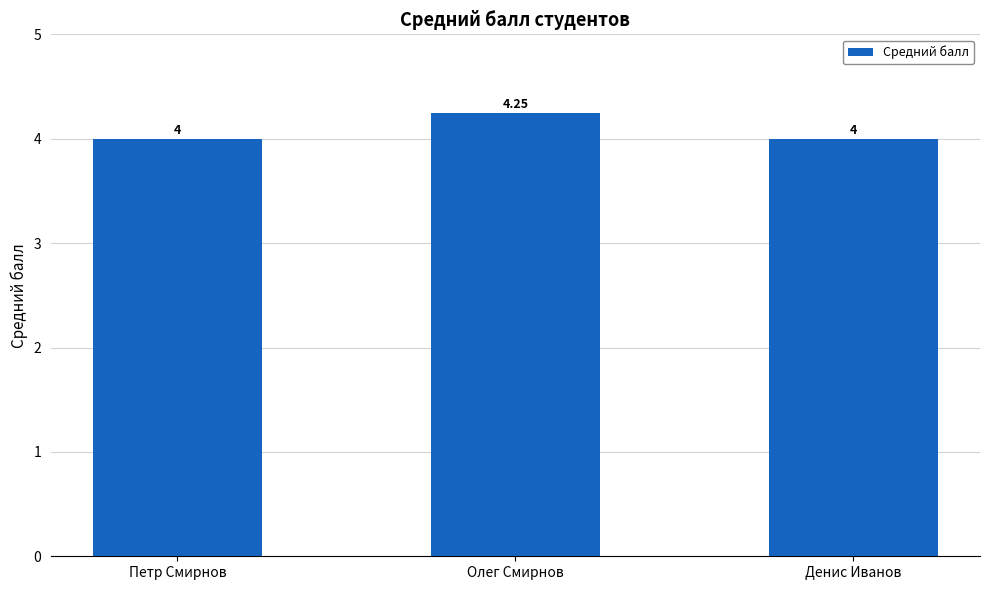

What is the ratio of the value at Петр Смирнов to the value at Денис Иванов?

1.0